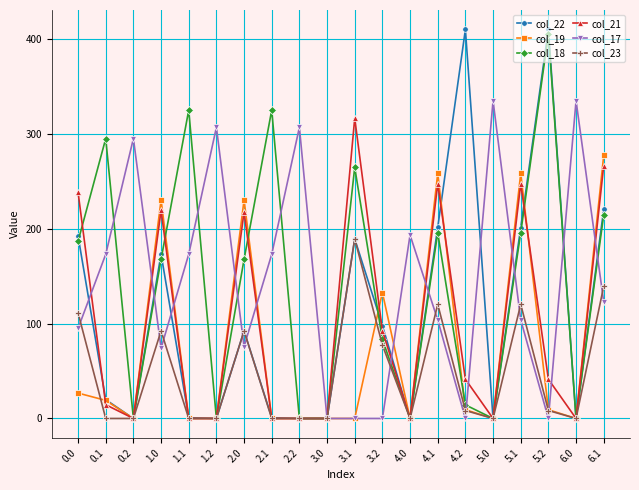

What is the label of the 5th point from the right?

5.0